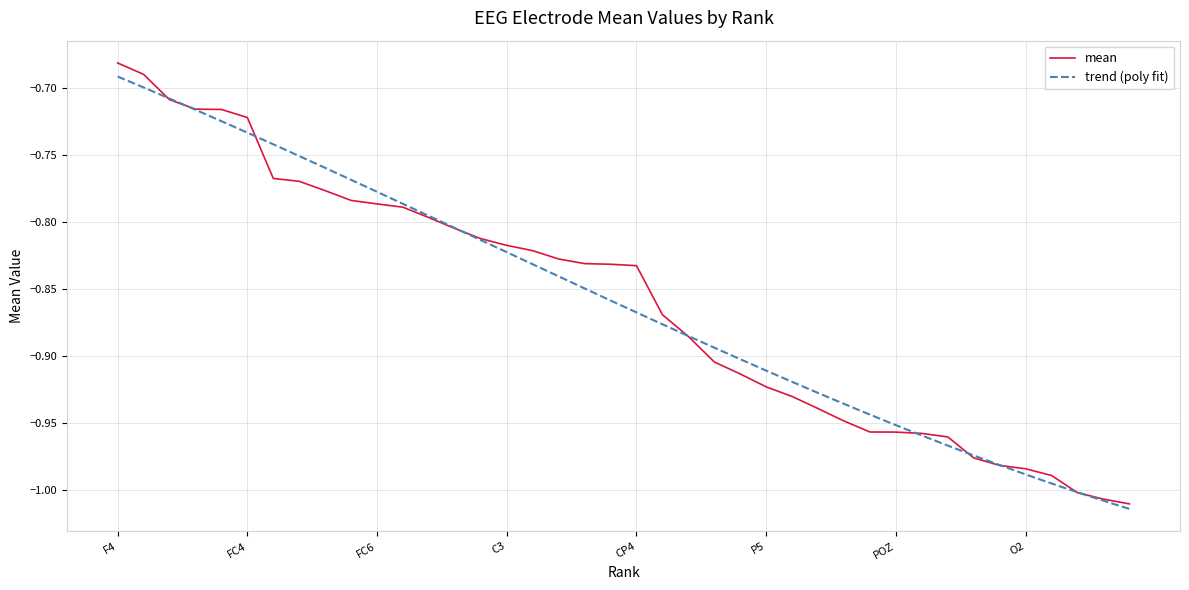

Where is mean nearest to the value 0?

F4